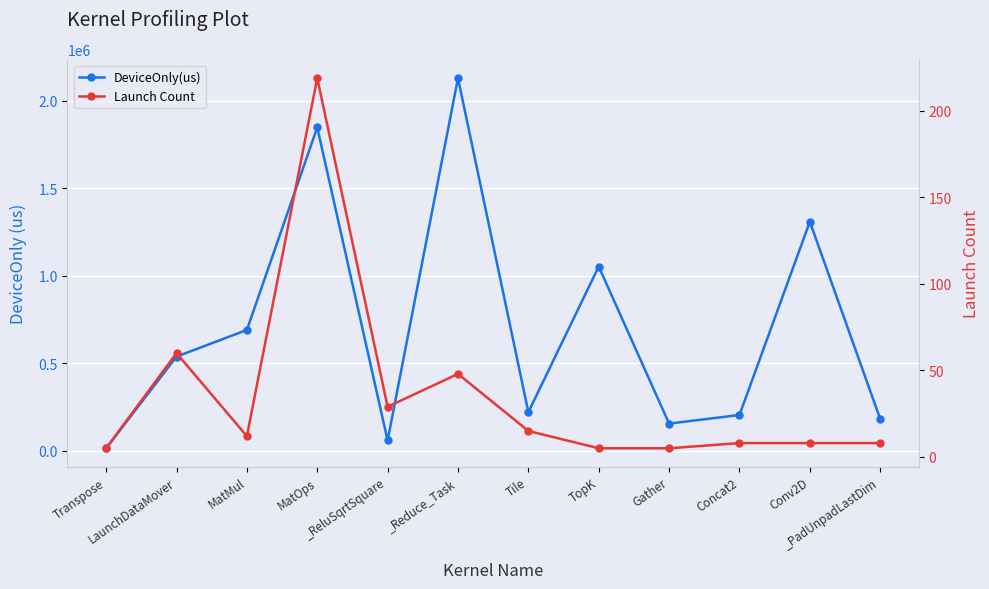

The value of DeviceOnly(us) at Transpose is 13130.8. True or false?

True